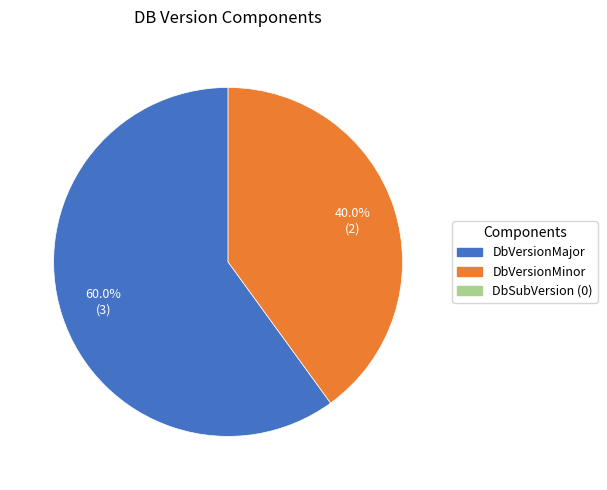

Is there a majority slice in this chart?

Yes